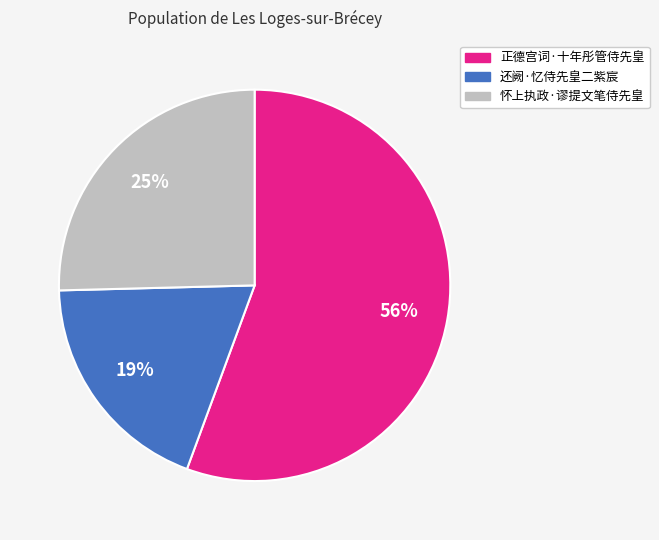

Which has a higher value, 还阙·忆侍先皇二紫宸 or 正德宫词·十年彤管侍先皇?

正德宫词·十年彤管侍先皇